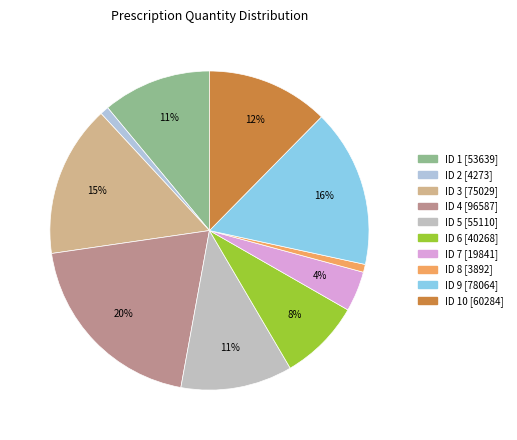

How many slices are in this pie chart?

10